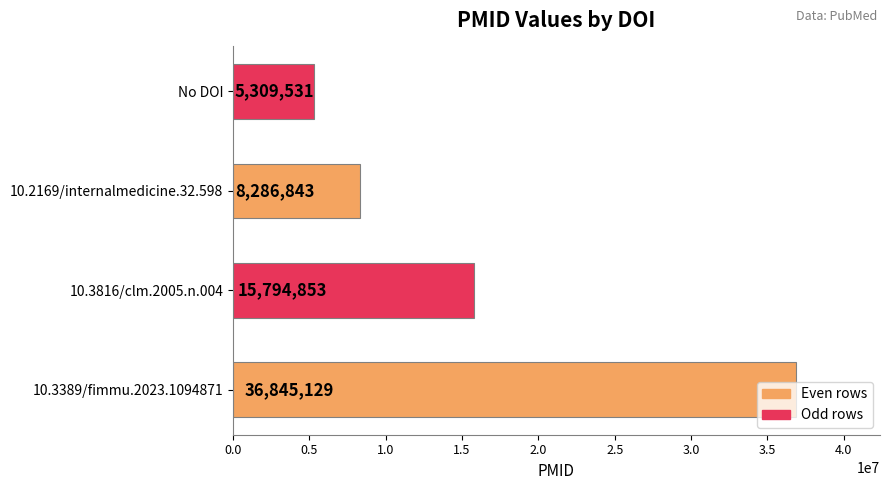

How many distinct data groups are displayed?

1